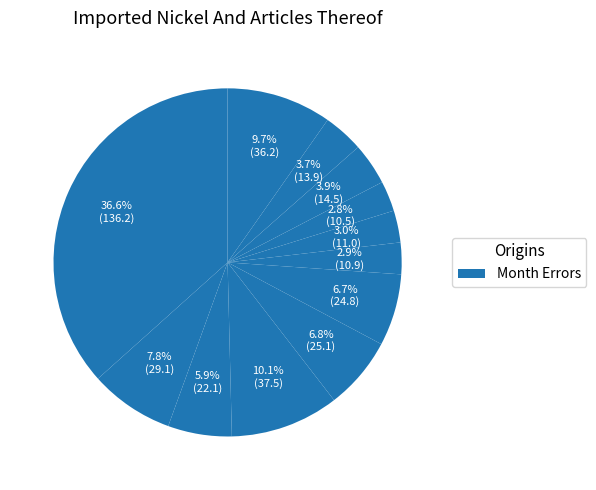

To the nearest percent, what is the difference between the largest and smallest slice percentages?

34%